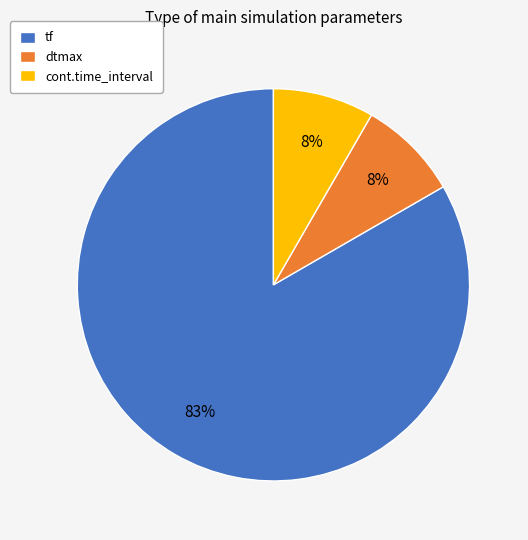

Is the sum of dtmax and cont.time_interval greater than half?

No